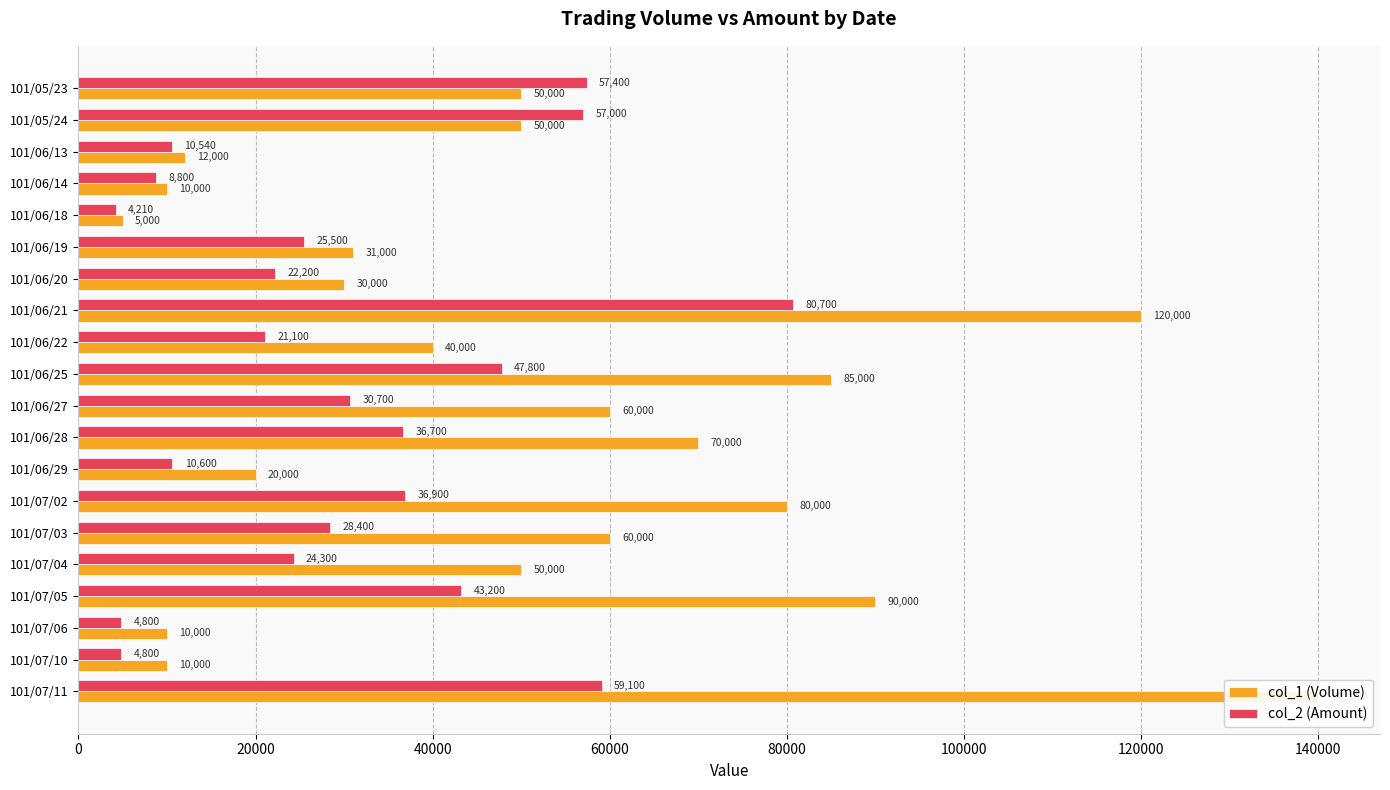

How many data points in col_1 (Volume) are less than 50000?

9